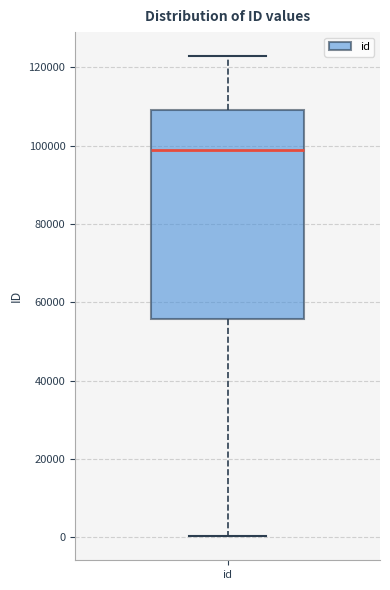

Read this box plot against the y-axis: the position of the median line, the range covered by the box, and the ends of both whiskers. The values are not printed on the chart, so give them approximately, as read against the axis.

median 98000, box 56000 to 110000, whiskers 0 to 122000